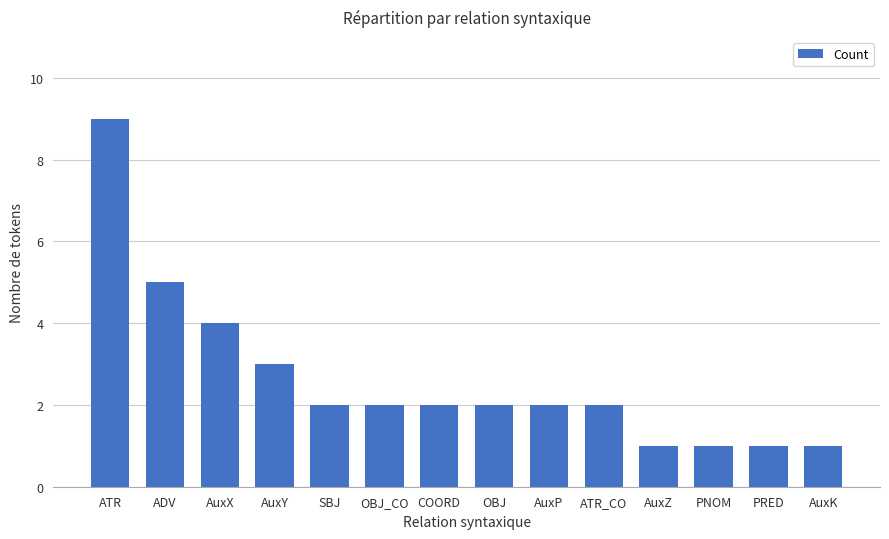

What is the label of the 8th bar from the right?

COORD